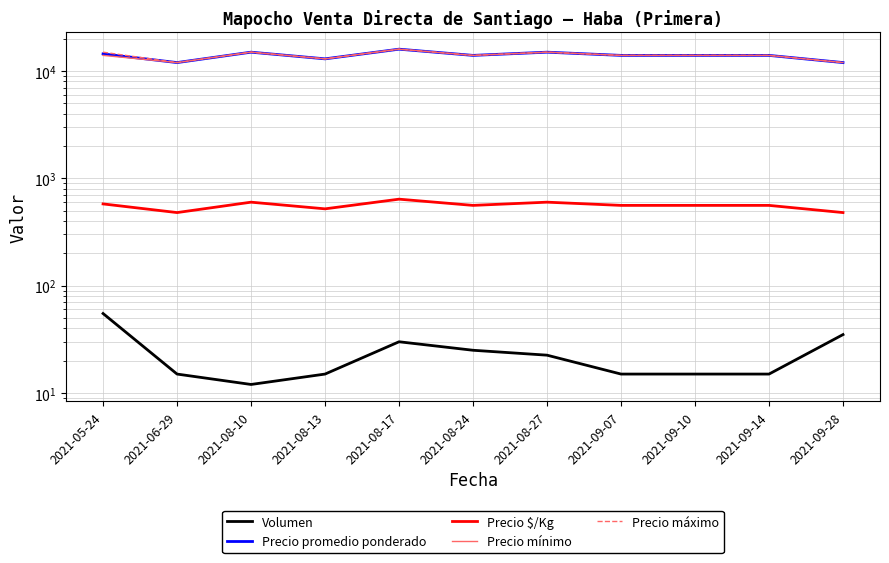

Is it true that Volumen equals 12.0 at 2021-08-24?

False